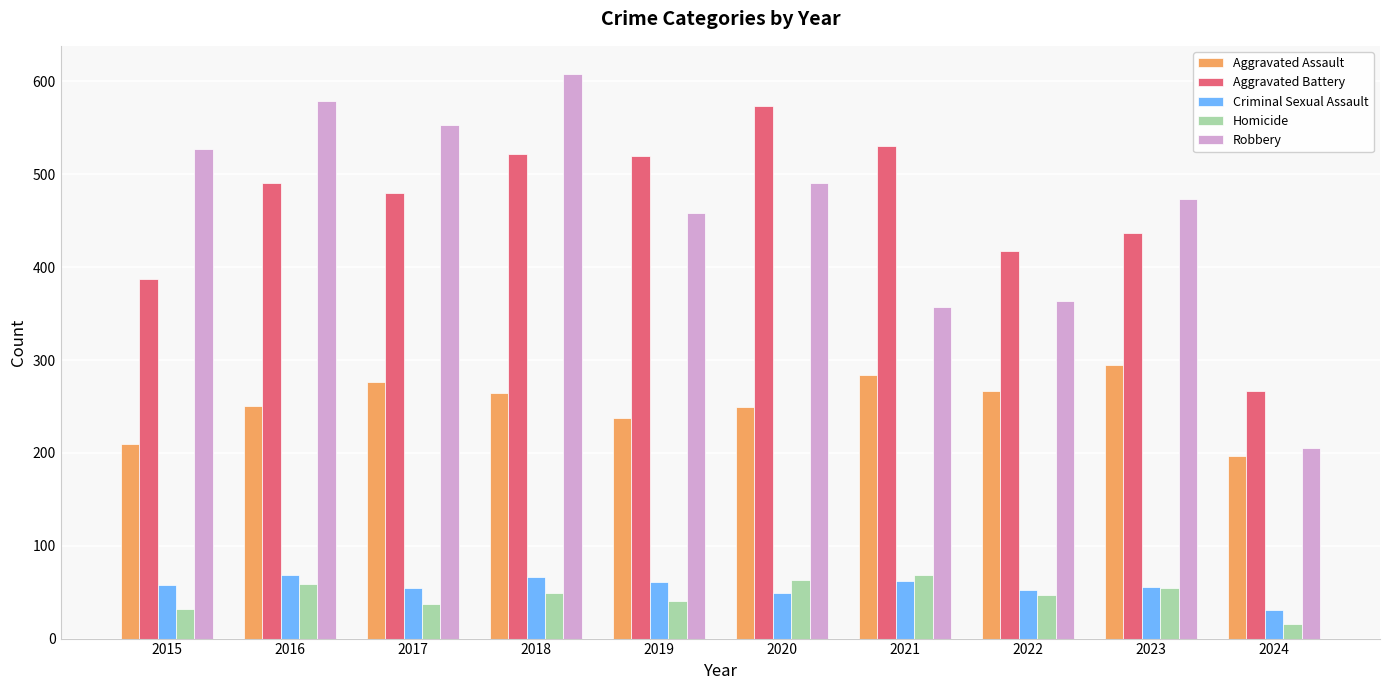

At which category is the sum across all series the highest?

2018